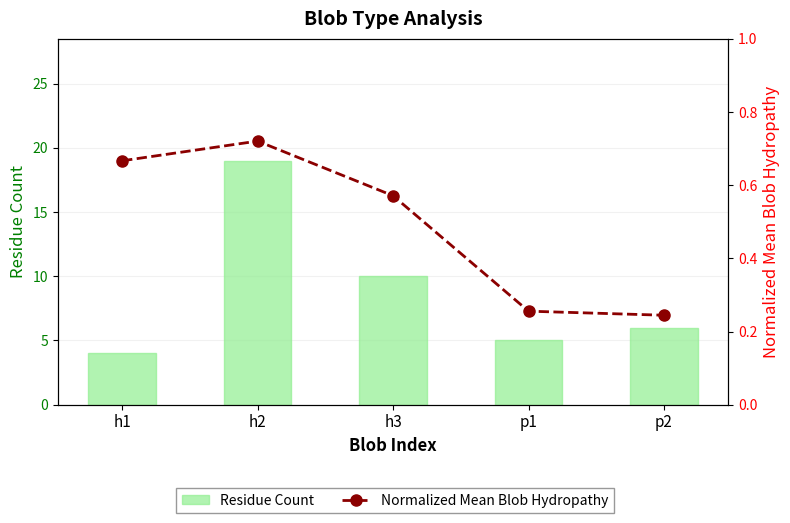

What position from the left is h3?

3